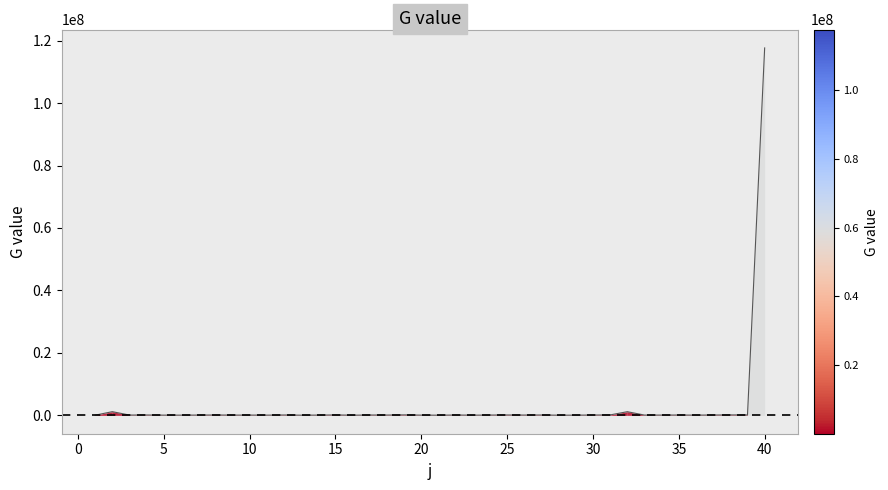

What is the maximum value shown in the chart?

117665127.4